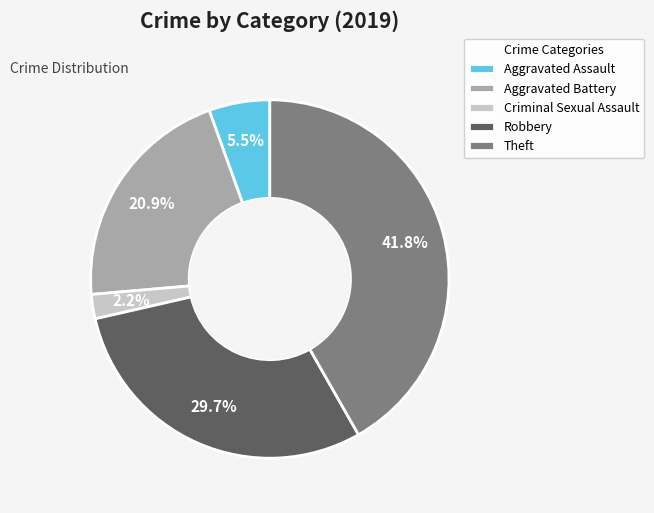

What is the ratio of the value at Theft to the value at Robbery?

1.4